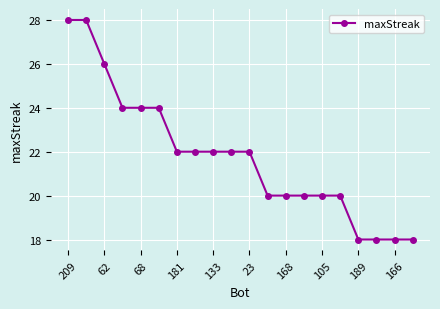

What is the difference between the maximum and second lowest values?

10